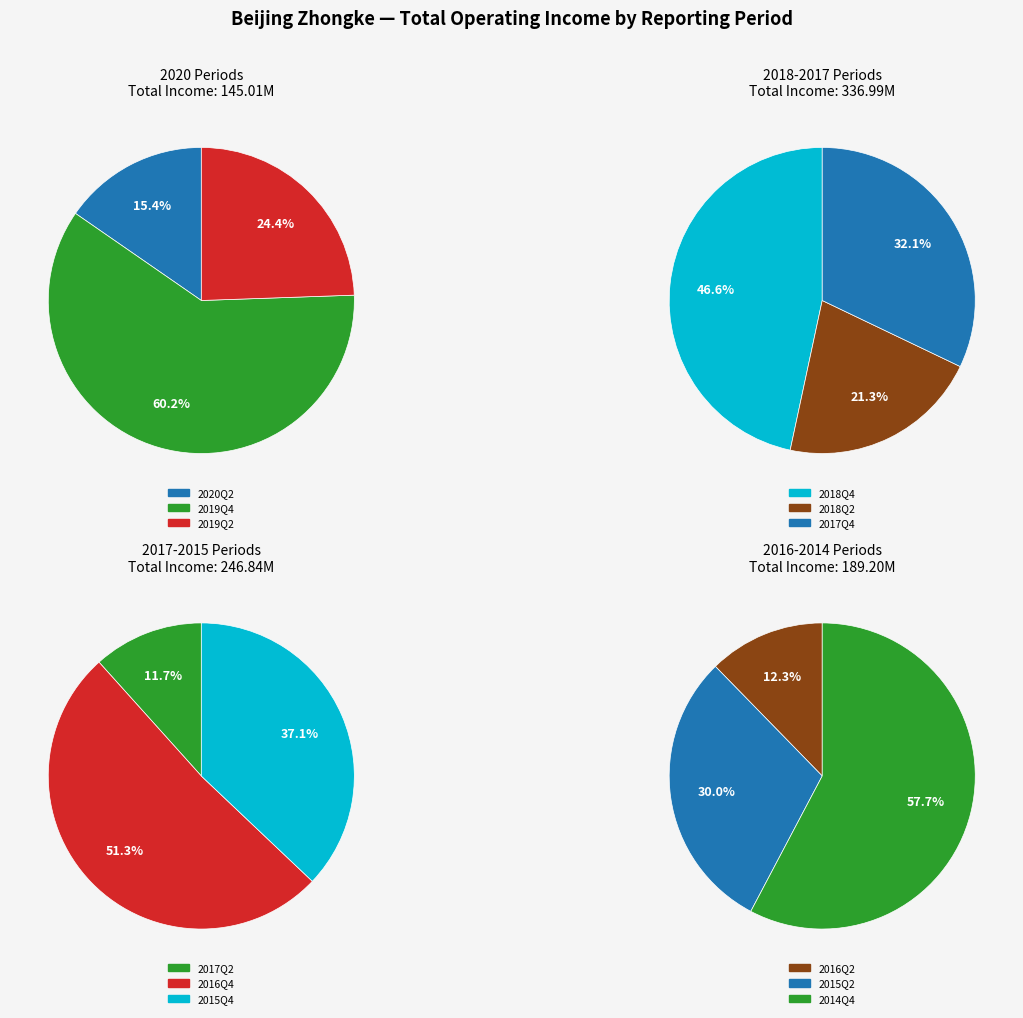

What is the ratio of the value at 2019Q2 to the value at 2016Q4?

0.3